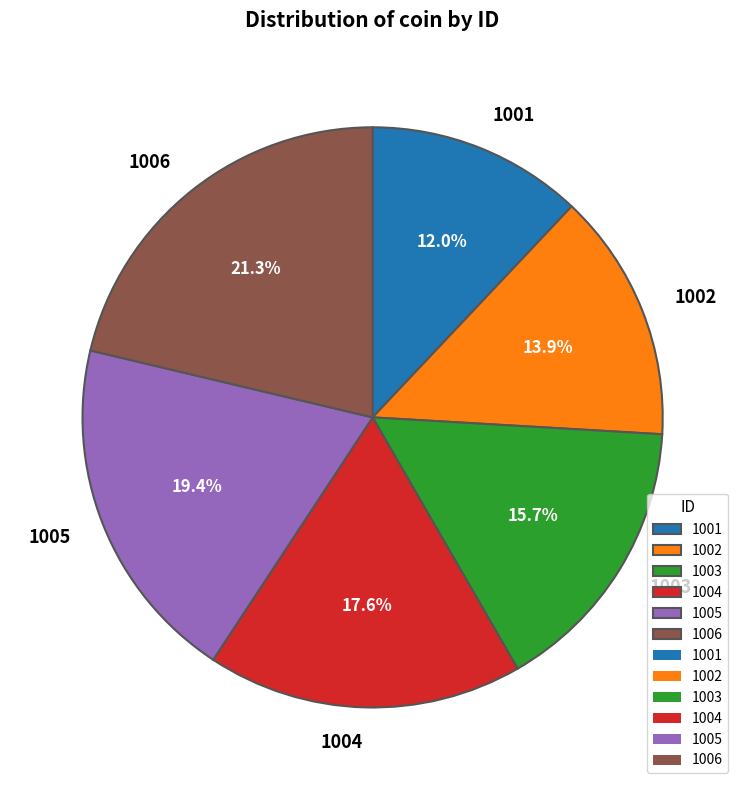

Which category has the biggest portion of the pie?

1006